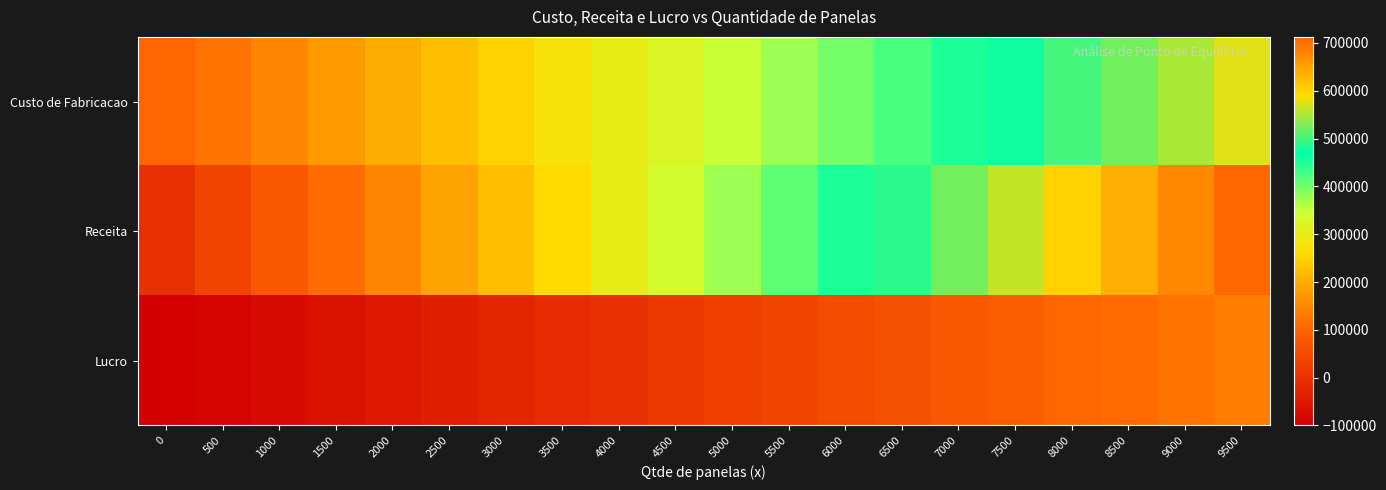

Which series has the widest spread of values?

Receita